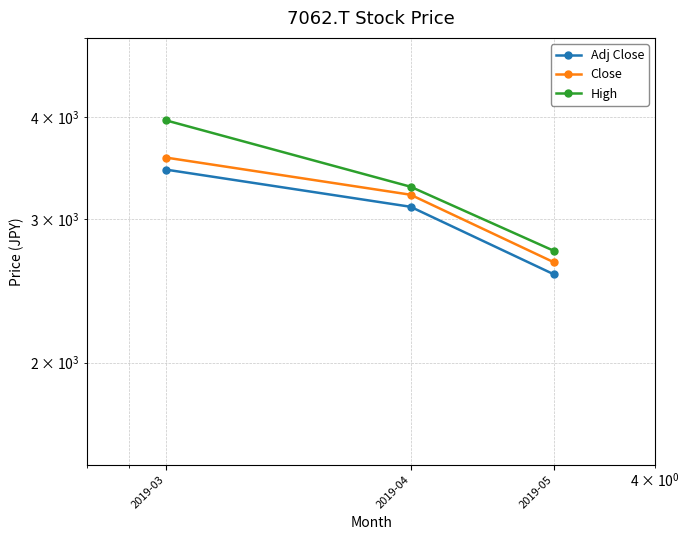

Is this an area chart (filled region under the line)?

No